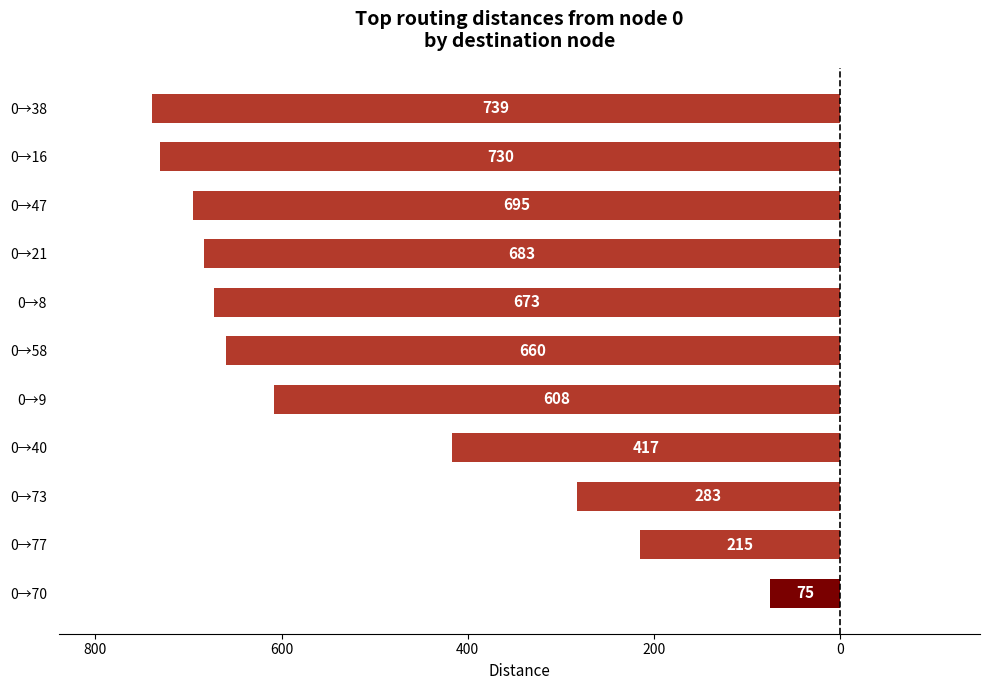

Does the chart contain stacked bars?

No